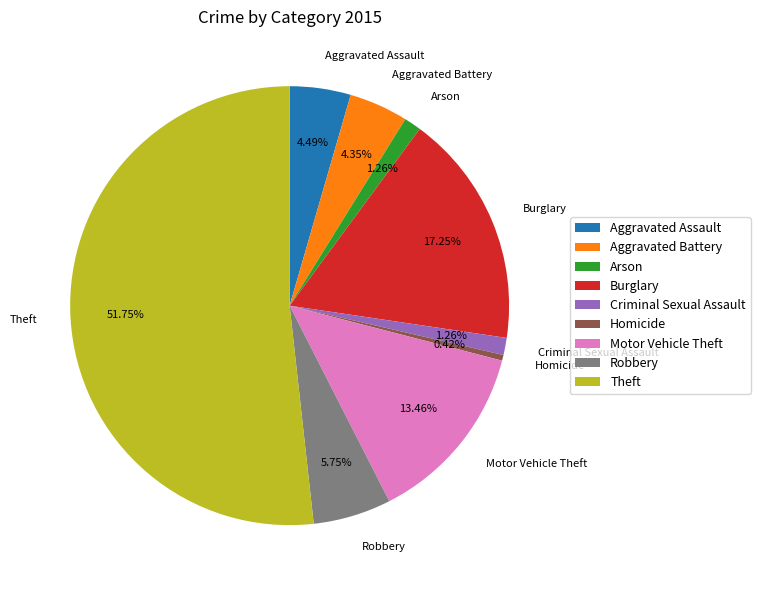

Which slice is the smallest?

Homicide